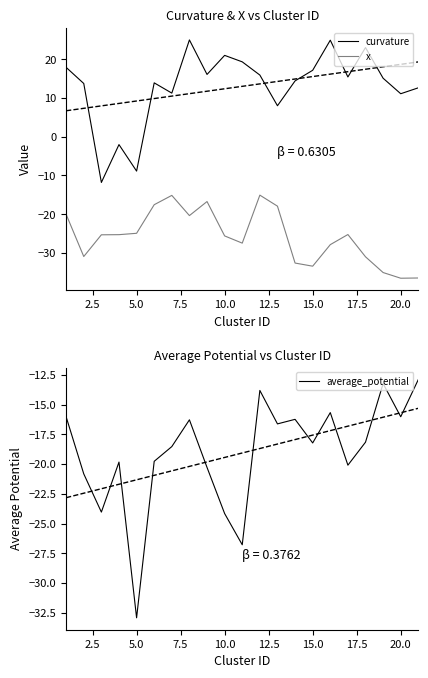

What is the sum of all average_potential values?

-400.3